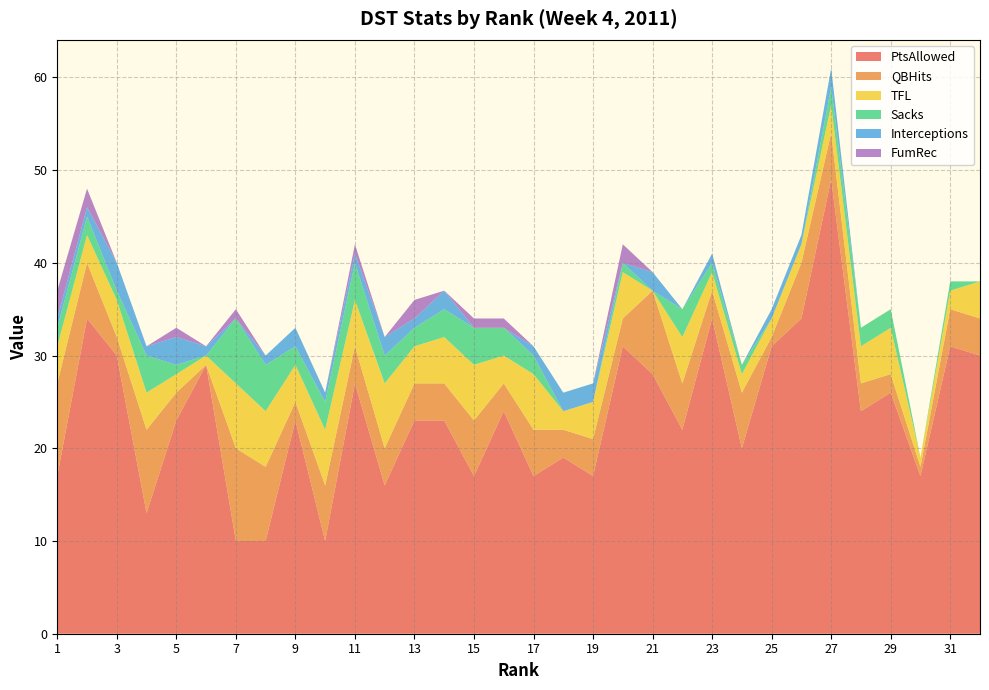

Reading left to right, transcribe all the data shown in this chart.

PtsAllowed: 1=17	2=34	3=30	4=13	5=23	6=29	7=10	8=10	9=23	10=10	11=27	12=16	13=23	14=23	15=17	16=24	17=17	18=19	19=17	20=31	21=28	22=22	23=34	24=20	25=31	26=34	27=49	28=24	29=26	30=17	31=31	32=30
QBHits: 1=10	2=6	3=2	4=9	5=3	6=0	7=10	8=8	9=2	10=6	11=4	12=4	13=4	14=4	15=6	16=3	17=5	18=3	19=4	20=3	21=9	22=5	23=3	24=6	25=1	26=6	27=5	28=3	29=2	30=1	31=4	32=4
TFL: 1=4	2=3	3=4	4=4	5=2	6=1	7=7	8=6	9=4	10=6	11=5	12=7	13=4	14=5	15=6	16=3	17=6	18=2	19=4	20=5	21=0	22=5	23=2	24=2	25=2	26=2	27=3	28=4	29=5	30=1	31=2	32=4
Sacks: 1=2	2=2	3=1	4=4	5=1	6=0	7=7	8=5	9=2	10=3	11=4	12=3	13=2	14=3	15=4	16=3	17=2	18=0	19=0	20=1	21=0	22=3	23=1	24=1	25=0	26=0	27=2	28=2	29=2	30=0	31=1	32=0
Interceptions: 1=1	2=1	3=3	4=1	5=3	6=1	7=0	8=1	9=2	10=1	11=1	12=2	13=1	14=2	15=0	16=0	17=1	18=2	19=2	20=0	21=2	22=0	23=1	24=0	25=1	26=1	27=2	28=0	29=0	30=0	31=0	32=0
FumRec: 1=3	2=2	3=0	4=0	5=1	6=0	7=1	8=0	9=0	10=0	11=1	12=0	13=2	14=0	15=1	16=1	17=0	18=0	19=0	20=2	21=0	22=0	23=0	24=0	25=0	26=0	27=0	28=0	29=0	30=0	31=0	32=0